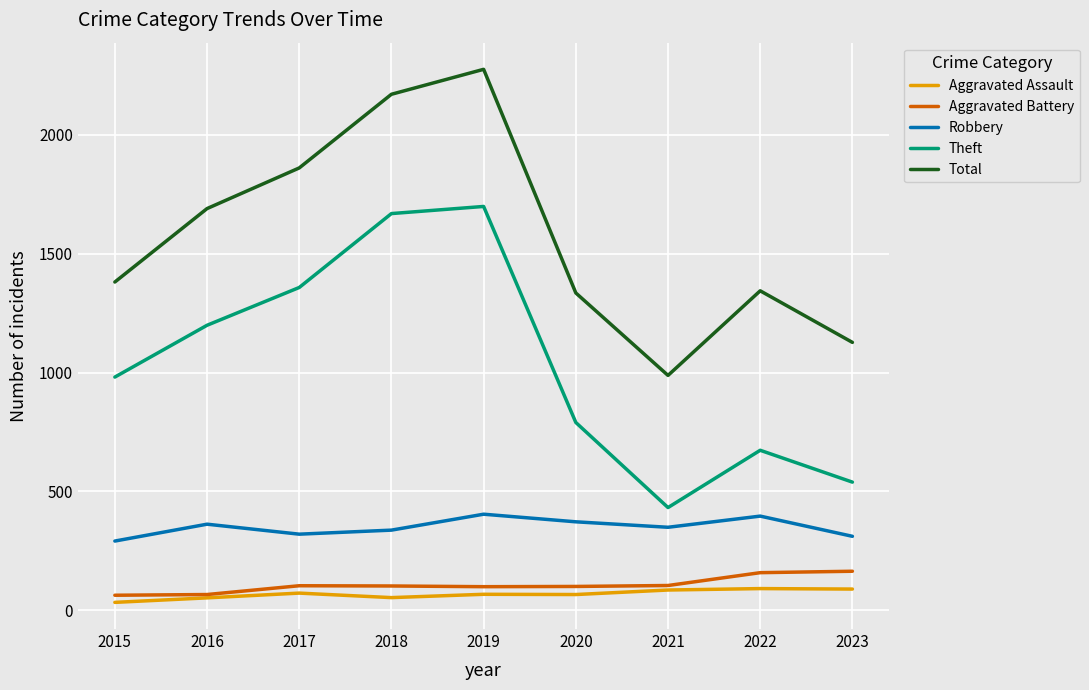

What is the sum of all Robbery values?

3142